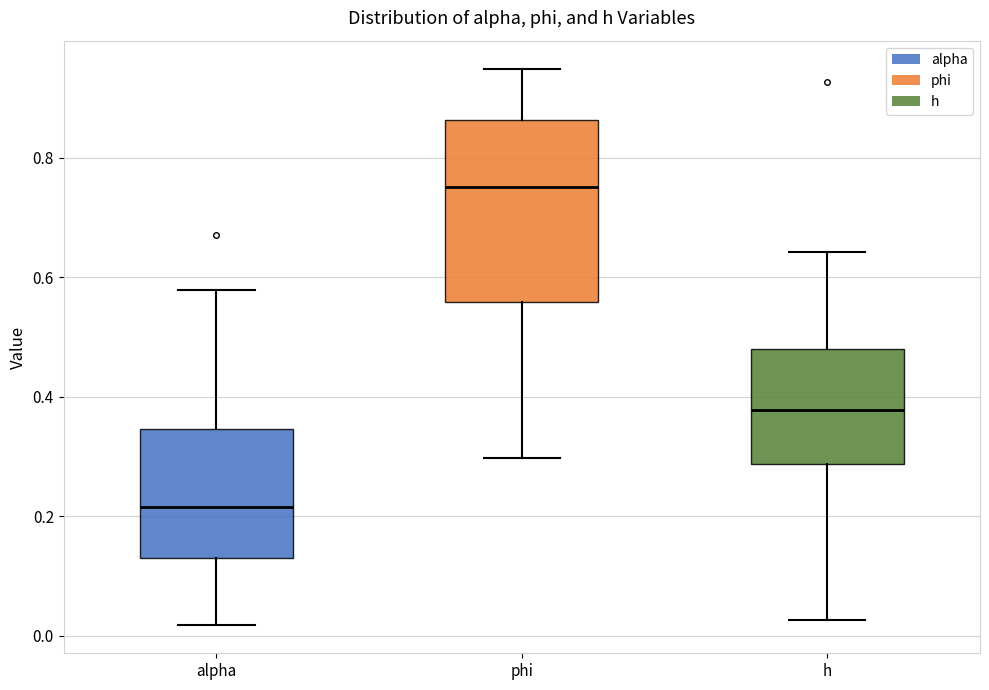

Reading left to right, read every box against the y-axis: the position of its median line, the range the box covers, and the ends of its whiskers. The values are not printed on the chart, so give them approximately, as read against the axis.

alpha: median 0.22, box 0.14 to 0.34, whiskers 0.02 to 0.58
phi: median 0.76, box 0.56 to 0.86, whiskers 0.30 to 0.94
h: median 0.38, box 0.28 to 0.48, whiskers 0.02 to 0.64